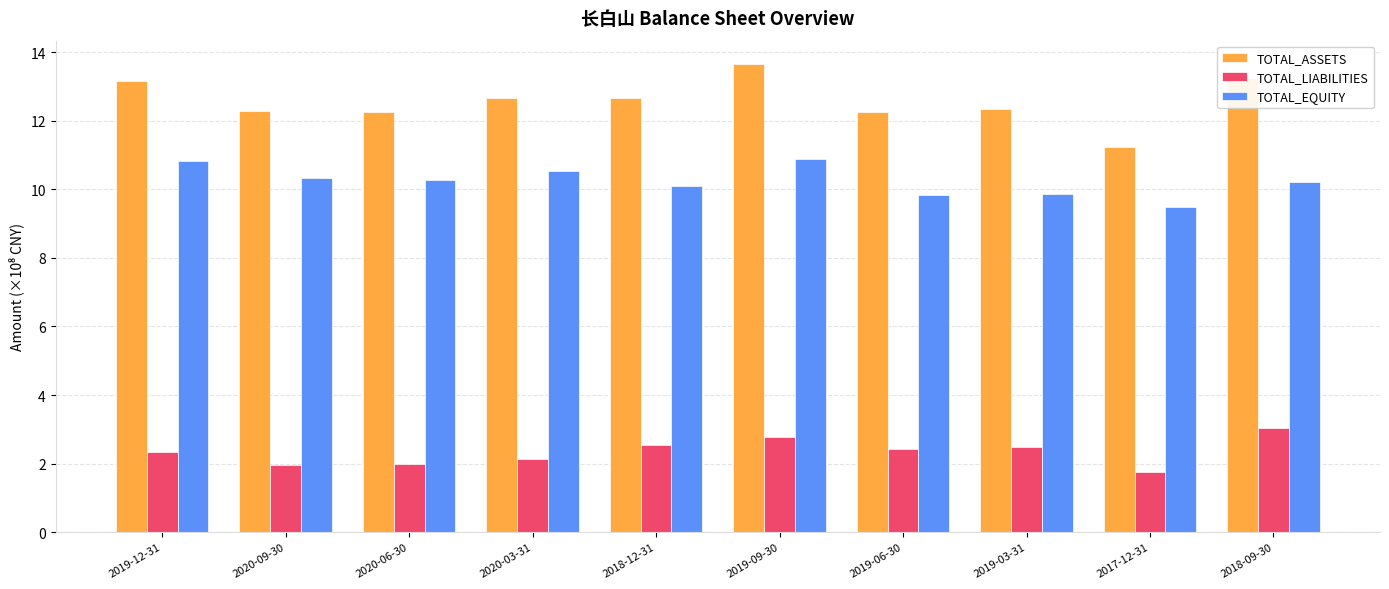

How many data points in TOTAL_EQUITY are above 10?

7